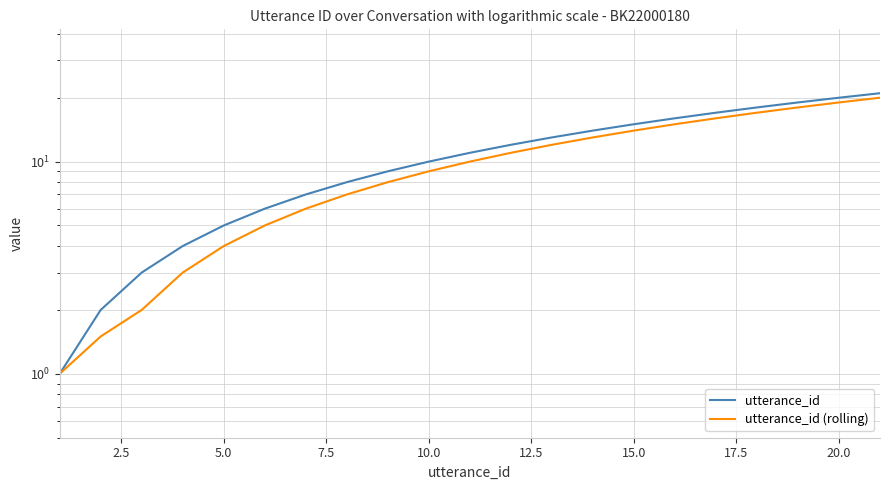

Rank the series by their maximum value, from highest to lowest.

utterance_id, utterance_id (rolling)